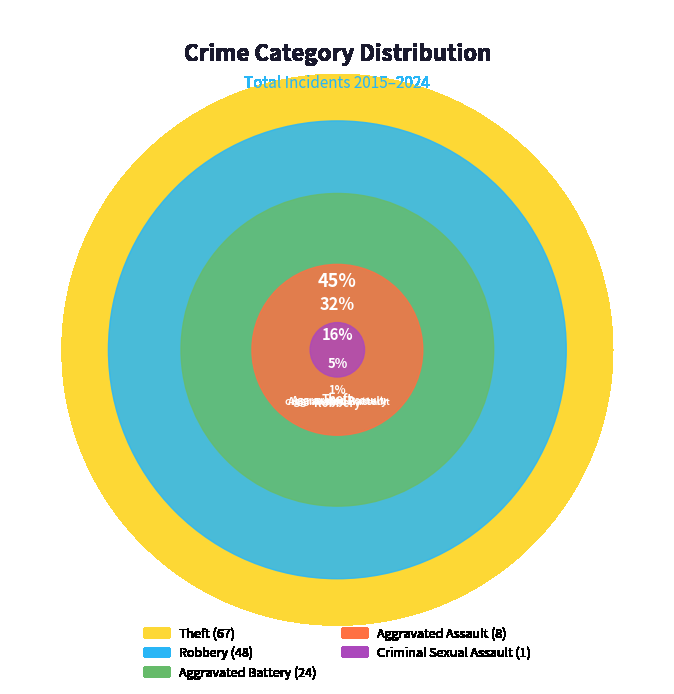

What is the smallest slice in the pie chart?

Criminal Sexual Assault